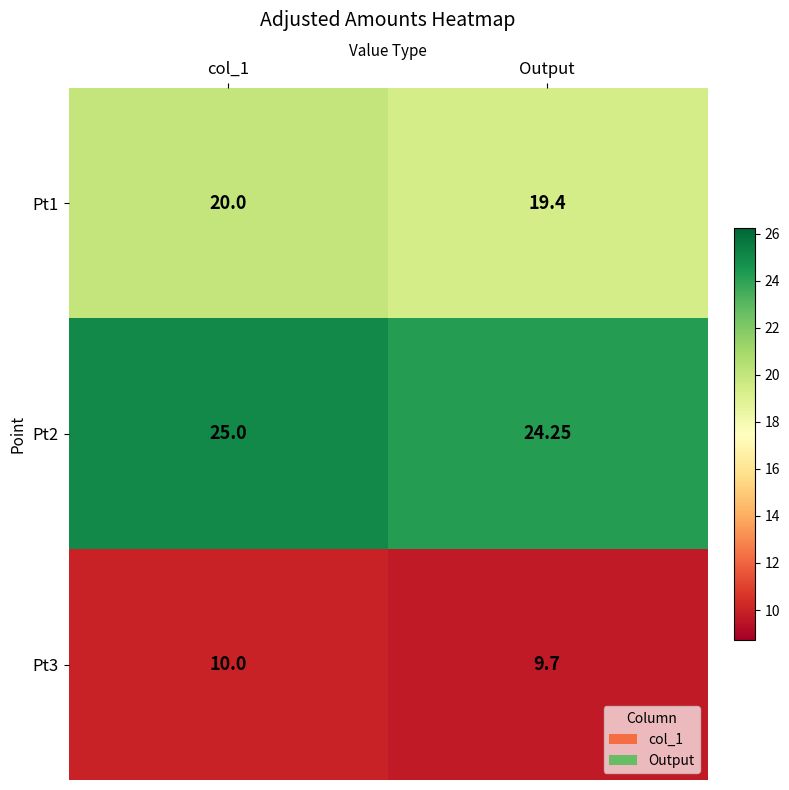

At which label is Pt3 closest to 9?

Output